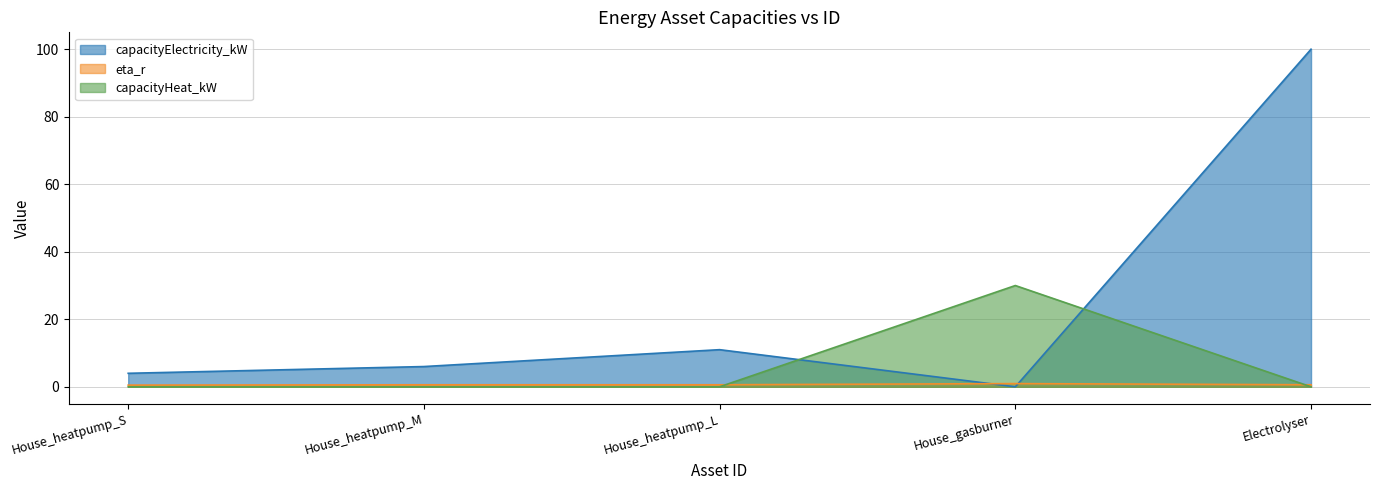

At which category does the chart reach its peak across all series?

Electrolyser